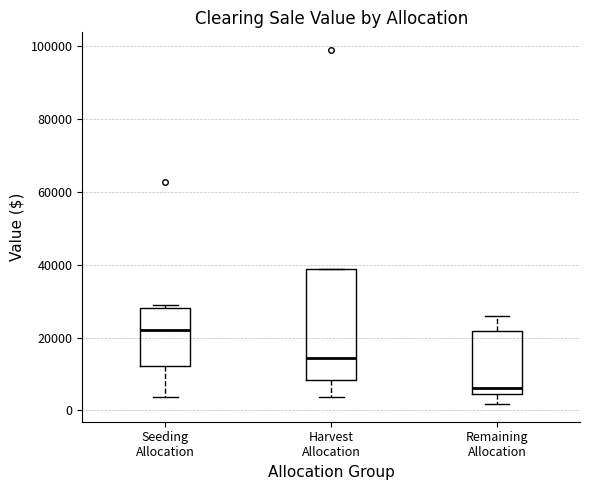

Reading left to right, read every box against the y-axis: the position of its median line, the range the box covers, and the ends of its whiskers. The values are not printed on the chart, so give them approximately, as read against the axis.

Seeding Allocation: median 22000, box 12000 to 28000, whiskers 4000 to 30000
Harvest Allocation: median 14000, box 8000 to 38000, whiskers 4000 to 38000
Remaining Allocation: median 6000, box 4000 to 22000, whiskers 2000 to 26000